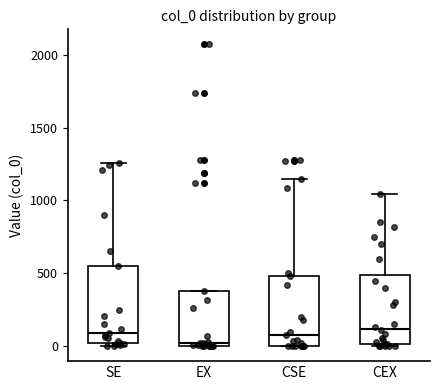

Where is the lower edge of the box for CSE on the y-axis? The values are not printed on the chart, so give them approximately, as read against the axis.

0